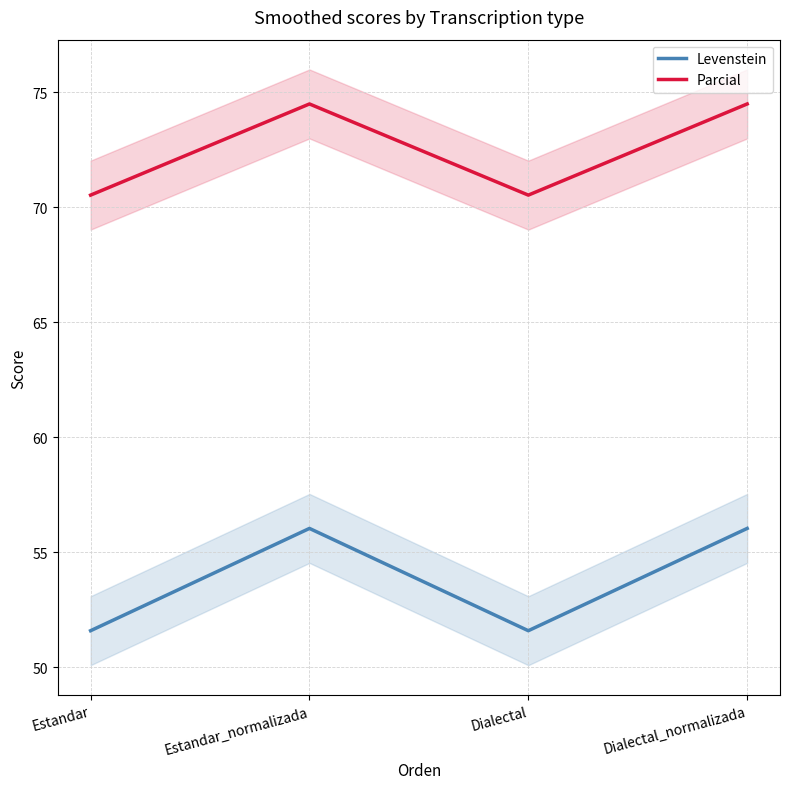

Reading left to right, extract all data points from this chart.

Levenstein: Estandar=51.6	Estandar_normalizada=56.0	Dialectal=51.6	Dialectal_normalizada=56.0
Parcial: Estandar=70.5	Estandar_normalizada=74.5	Dialectal=70.5	Dialectal_normalizada=74.5